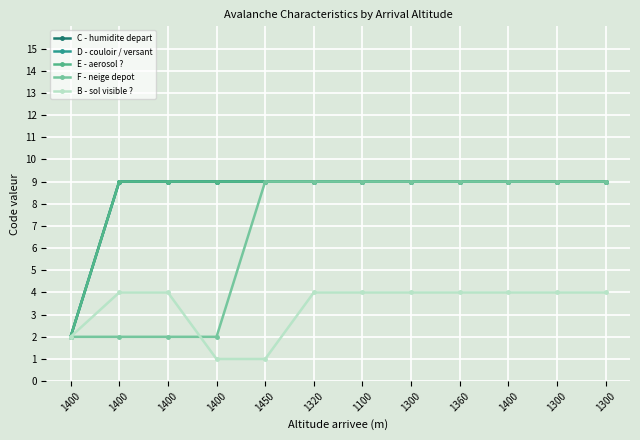

Is this an area chart (filled region under the line)?

No